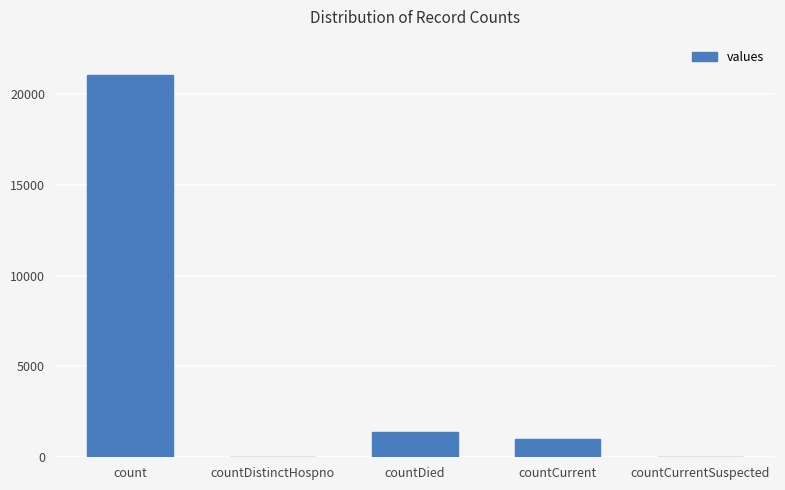

The value at countDistinctHospno is -12662. True or false?

False